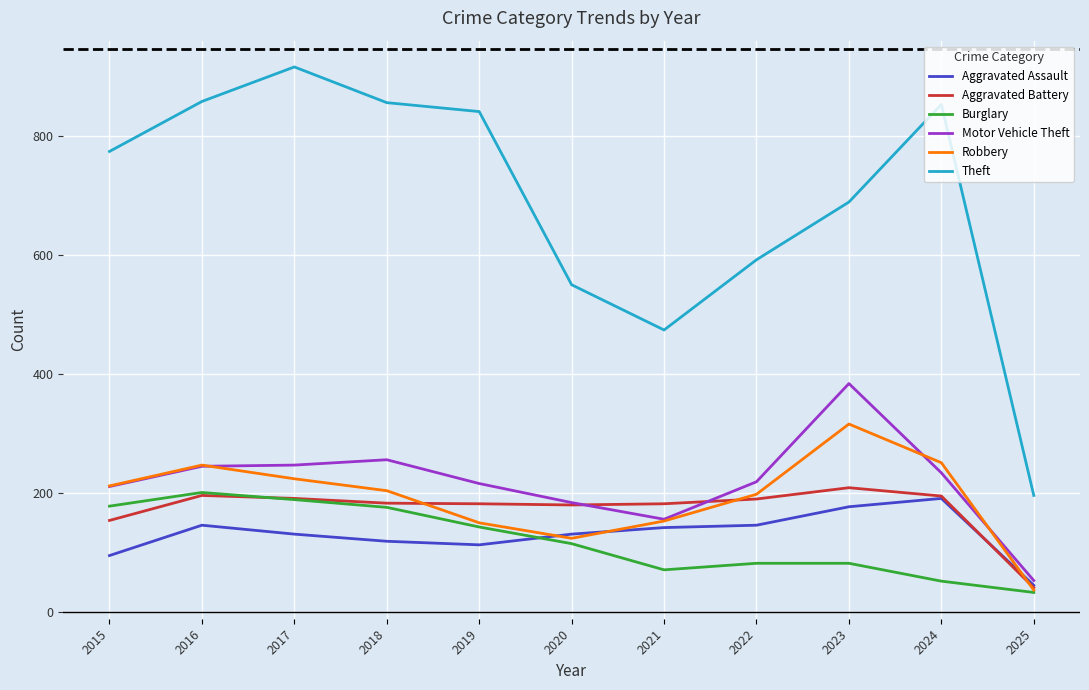

The Aggravated Battery series shows 180 at 2020. True or false?

True